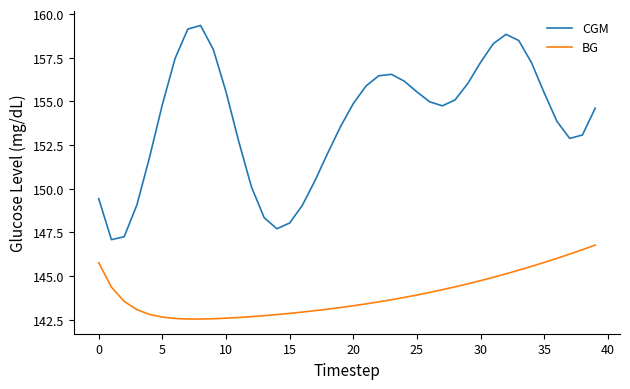

What is the difference between the maximum and minimum values in the BG series?

4.2